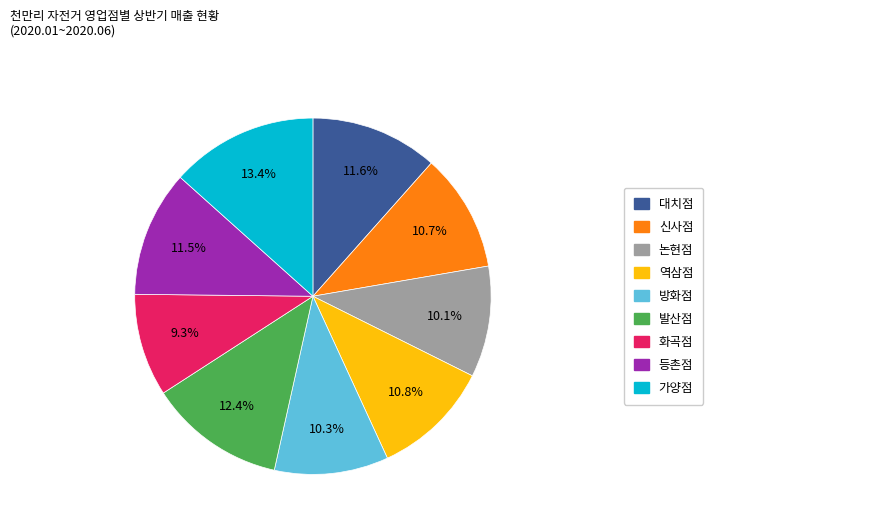

To the nearest percent, what is the average slice percentage?

11%